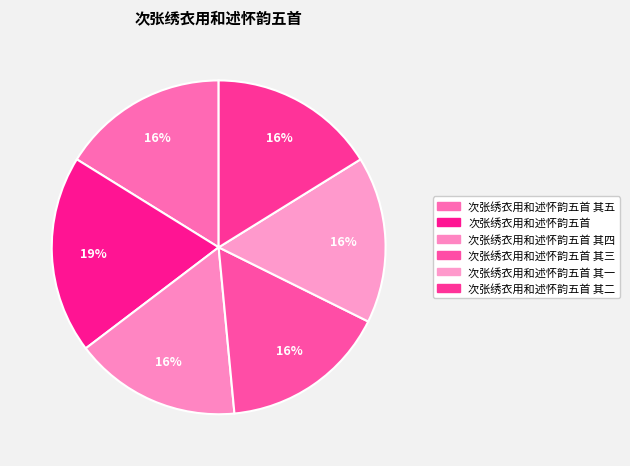

Rank the categories by value from highest to lowest.

次张绣衣用和述怀韵五首, 次张绣衣用和述怀韵五首 其五, 次张绣衣用和述怀韵五首 其四, 次张绣衣用和述怀韵五首 其三, 次张绣衣用和述怀韵五首 其二, 次张绣衣用和述怀韵五首 其一